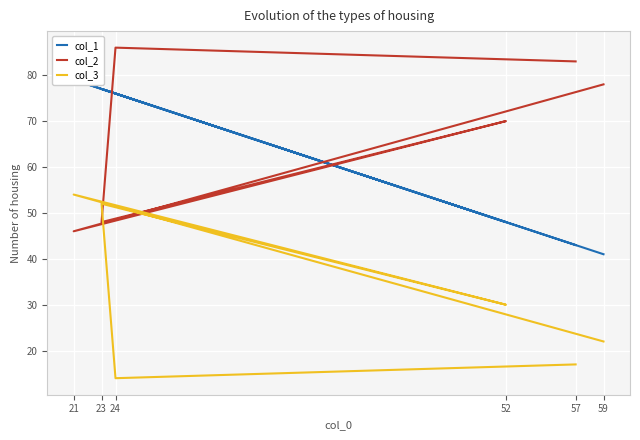

Reading left to right, list all the values displayed in this chart.

col_1: 41	79	48	77	76	43
col_2: 78	46	70	48	86	83
col_3: 22	54	30	52	14	17